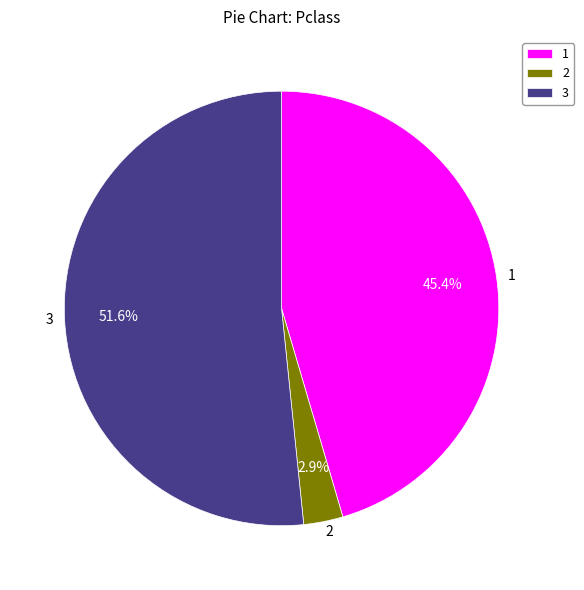

To the nearest percent, what portion does 2 represent?

3%